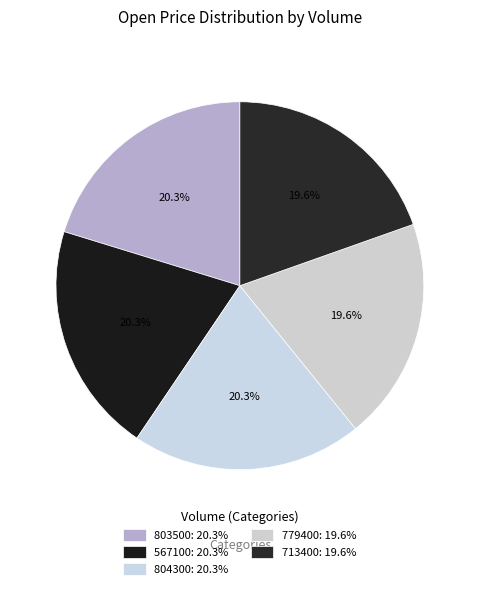

To the nearest percent, what is the combined percentage of 567100 and 803500?

41%